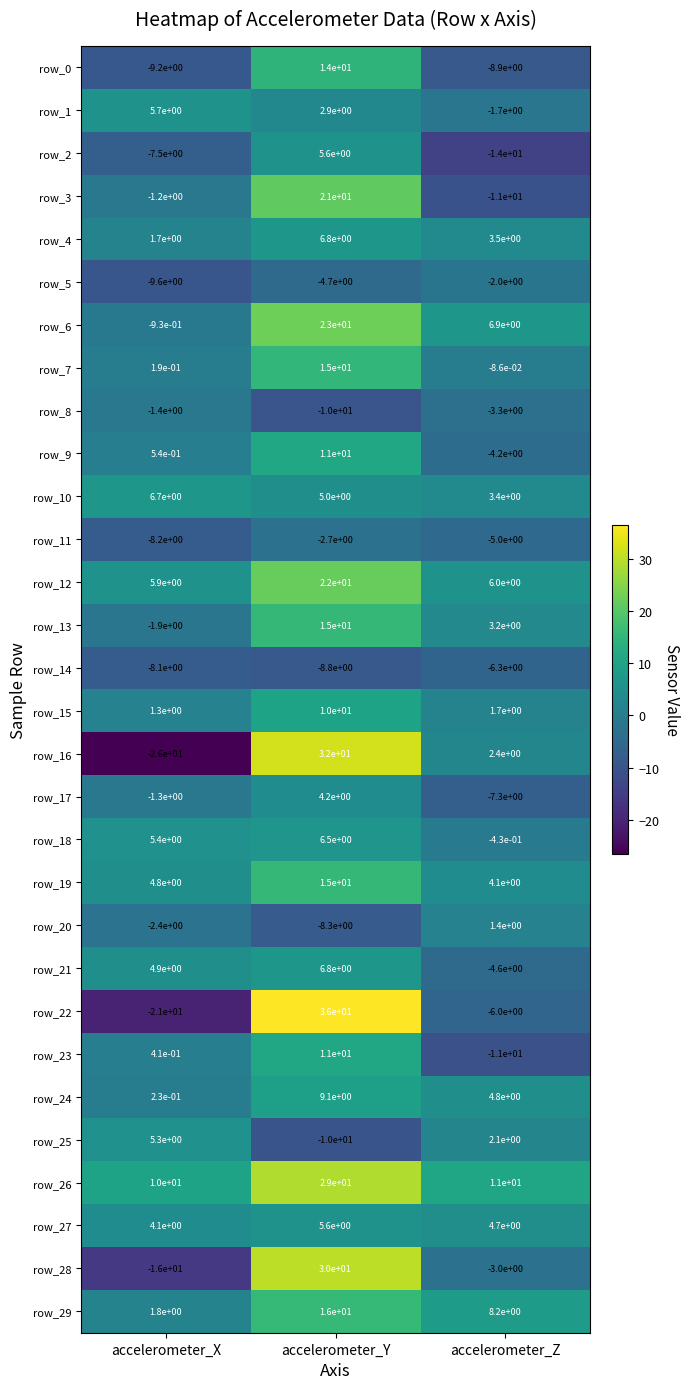

Is it true that row_16 equals 9.0 at accelerometer_Y?

False